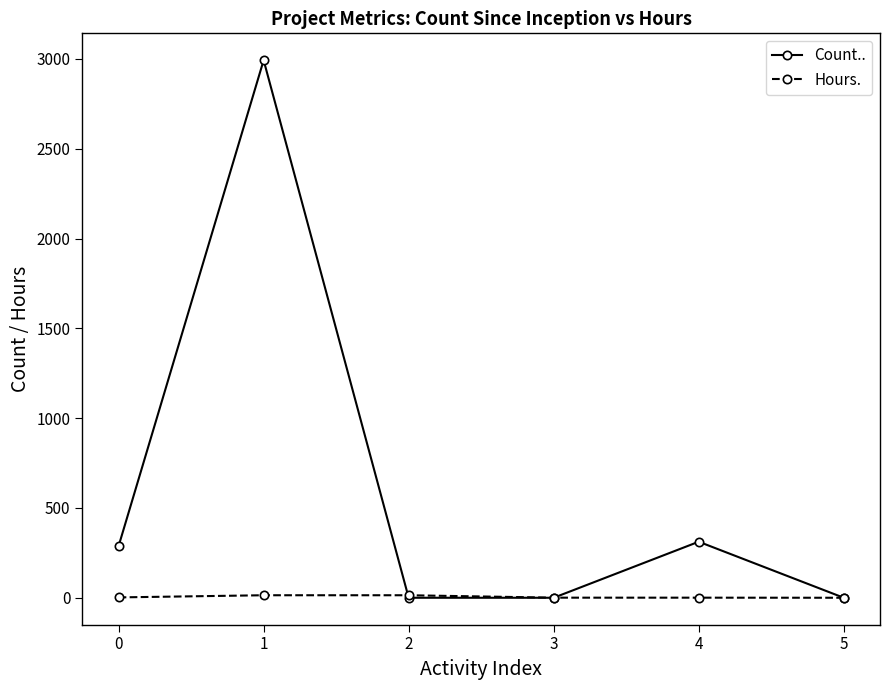

What is the difference between the second highest and second lowest values in the Hours. series?

13.5